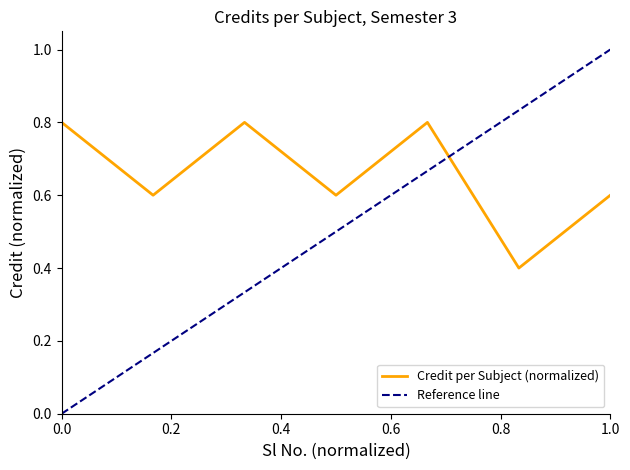

Does the chart display data point markers on the line(s)?

No